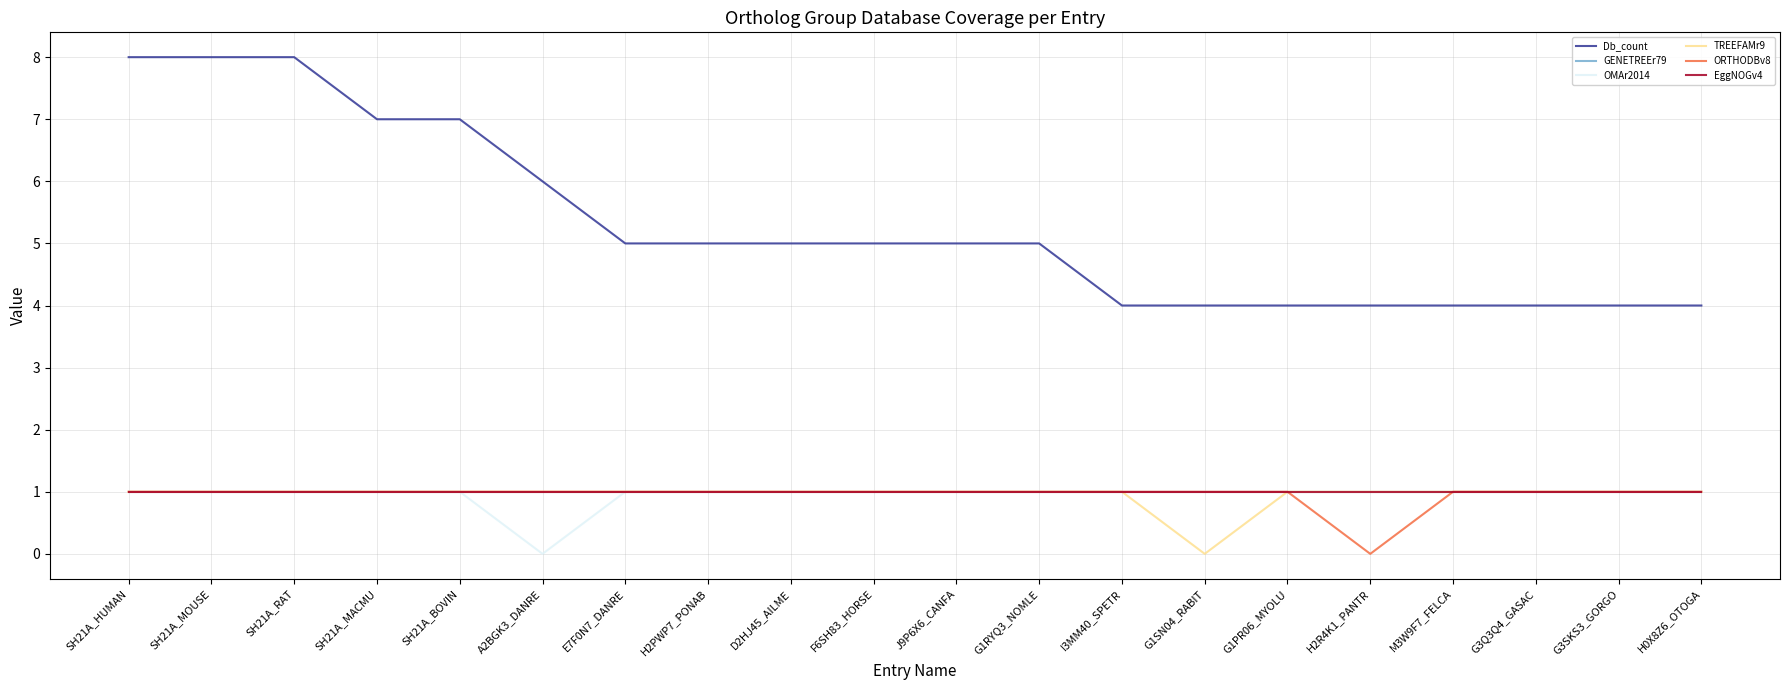

Reading right to left, transcribe all the data shown in this chart.

Db_count: H0X8Z6_OTOGA=4	G3SKS3_GORGO=4	G3Q3Q4_GASAC=4	M3W9F7_FELCA=4	H2R4K1_PANTR=4	G1PR06_MYOLU=4	G1SN04_RABIT=4	I3MM40_SPETR=4	G1RYQ3_NOMLE=5	J9P6X6_CANFA=5	F6SH83_HORSE=5	D2HJ45_AILME=5	H2PWP7_PONAB=5	E7F0N7_DANRE=5	A2BGK3_DANRE=6	SH21A_BOVIN=7	SH21A_MACMU=7	SH21A_RAT=8	SH21A_MOUSE=8	SH21A_HUMAN=8
GENETREEr79: H0X8Z6_OTOGA=1	G3SKS3_GORGO=1	G3Q3Q4_GASAC=1	M3W9F7_FELCA=1	H2R4K1_PANTR=1	G1PR06_MYOLU=1	G1SN04_RABIT=1	I3MM40_SPETR=1	G1RYQ3_NOMLE=1	J9P6X6_CANFA=1	F6SH83_HORSE=1	D2HJ45_AILME=1	H2PWP7_PONAB=1	E7F0N7_DANRE=1	A2BGK3_DANRE=1	SH21A_BOVIN=1	SH21A_MACMU=1	SH21A_RAT=1	SH21A_MOUSE=1	SH21A_HUMAN=1
OMAr2014: H0X8Z6_OTOGA=1	G3SKS3_GORGO=1	G3Q3Q4_GASAC=1	M3W9F7_FELCA=1	H2R4K1_PANTR=1	G1PR06_MYOLU=1	G1SN04_RABIT=1	I3MM40_SPETR=1	G1RYQ3_NOMLE=1	J9P6X6_CANFA=1	F6SH83_HORSE=1	D2HJ45_AILME=1	H2PWP7_PONAB=1	E7F0N7_DANRE=1	A2BGK3_DANRE=0	SH21A_BOVIN=1	SH21A_MACMU=1	SH21A_RAT=1	SH21A_MOUSE=1	SH21A_HUMAN=1
TREEFAMr9: H0X8Z6_OTOGA=1	G3SKS3_GORGO=1	G3Q3Q4_GASAC=1	M3W9F7_FELCA=1	H2R4K1_PANTR=1	G1PR06_MYOLU=1	G1SN04_RABIT=0	I3MM40_SPETR=1	G1RYQ3_NOMLE=1	J9P6X6_CANFA=1	F6SH83_HORSE=1	D2HJ45_AILME=1	H2PWP7_PONAB=1	E7F0N7_DANRE=1	A2BGK3_DANRE=1	SH21A_BOVIN=1	SH21A_MACMU=1	SH21A_RAT=1	SH21A_MOUSE=1	SH21A_HUMAN=1
ORTHODBv8: H0X8Z6_OTOGA=1	G3SKS3_GORGO=1	G3Q3Q4_GASAC=1	M3W9F7_FELCA=1	H2R4K1_PANTR=0	G1PR06_MYOLU=1	G1SN04_RABIT=1	I3MM40_SPETR=1	G1RYQ3_NOMLE=1	J9P6X6_CANFA=1	F6SH83_HORSE=1	D2HJ45_AILME=1	H2PWP7_PONAB=1	E7F0N7_DANRE=1	A2BGK3_DANRE=1	SH21A_BOVIN=1	SH21A_MACMU=1	SH21A_RAT=1	SH21A_MOUSE=1	SH21A_HUMAN=1
EggNOGv4: H0X8Z6_OTOGA=1	G3SKS3_GORGO=1	G3Q3Q4_GASAC=1	M3W9F7_FELCA=1	H2R4K1_PANTR=1	G1PR06_MYOLU=1	G1SN04_RABIT=1	I3MM40_SPETR=1	G1RYQ3_NOMLE=1	J9P6X6_CANFA=1	F6SH83_HORSE=1	D2HJ45_AILME=1	H2PWP7_PONAB=1	E7F0N7_DANRE=1	A2BGK3_DANRE=1	SH21A_BOVIN=1	SH21A_MACMU=1	SH21A_RAT=1	SH21A_MOUSE=1	SH21A_HUMAN=1